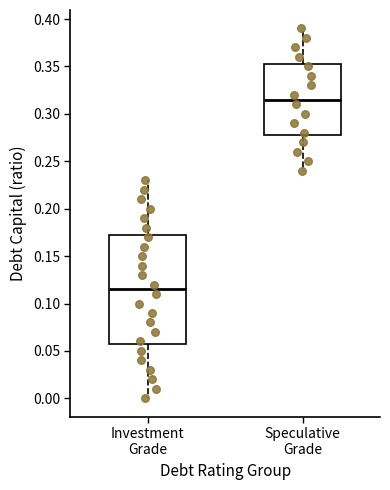

Reading left to right, read every box against the y-axis: the position of its median line, the range the box covers, and the ends of its whiskers. The values are not printed on the chart, so give them approximately, as read against the axis.

Investment Grade: median 0.115, box 0.060 to 0.175, whiskers 0.000 to 0.230
Speculative Grade: median 0.315, box 0.280 to 0.355, whiskers 0.240 to 0.390